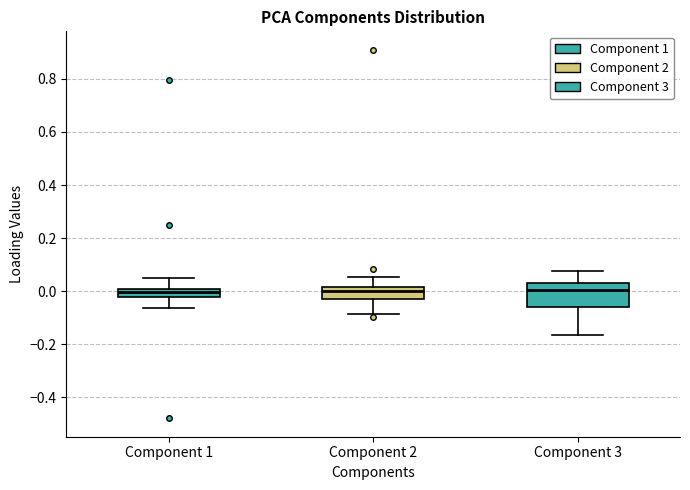

Where does the upper whisker of the box for Component 2 end on the y-axis? The values are not printed on the chart, so give them approximately, as read against the axis.

0.06